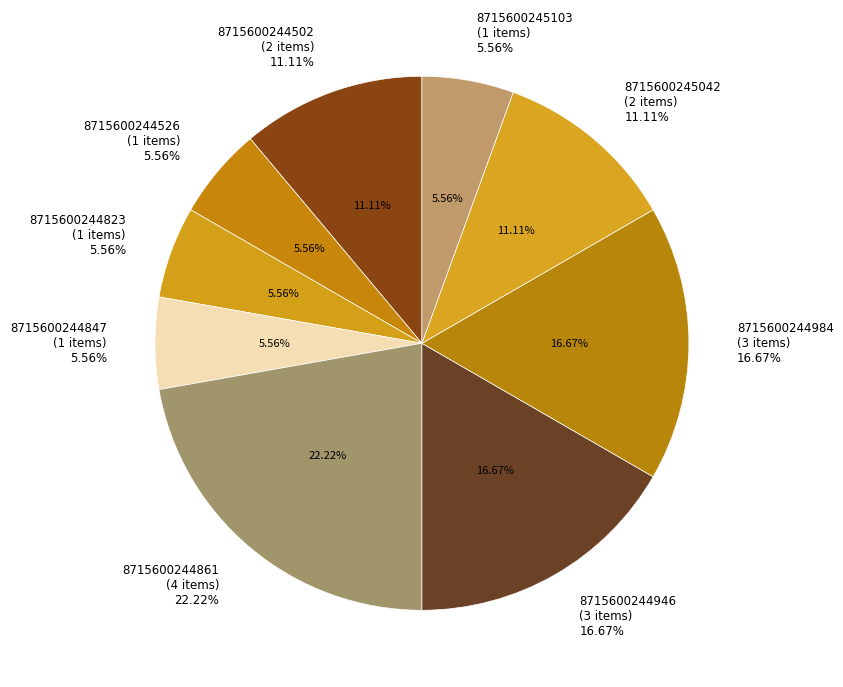

Does any single category account for the majority?

No